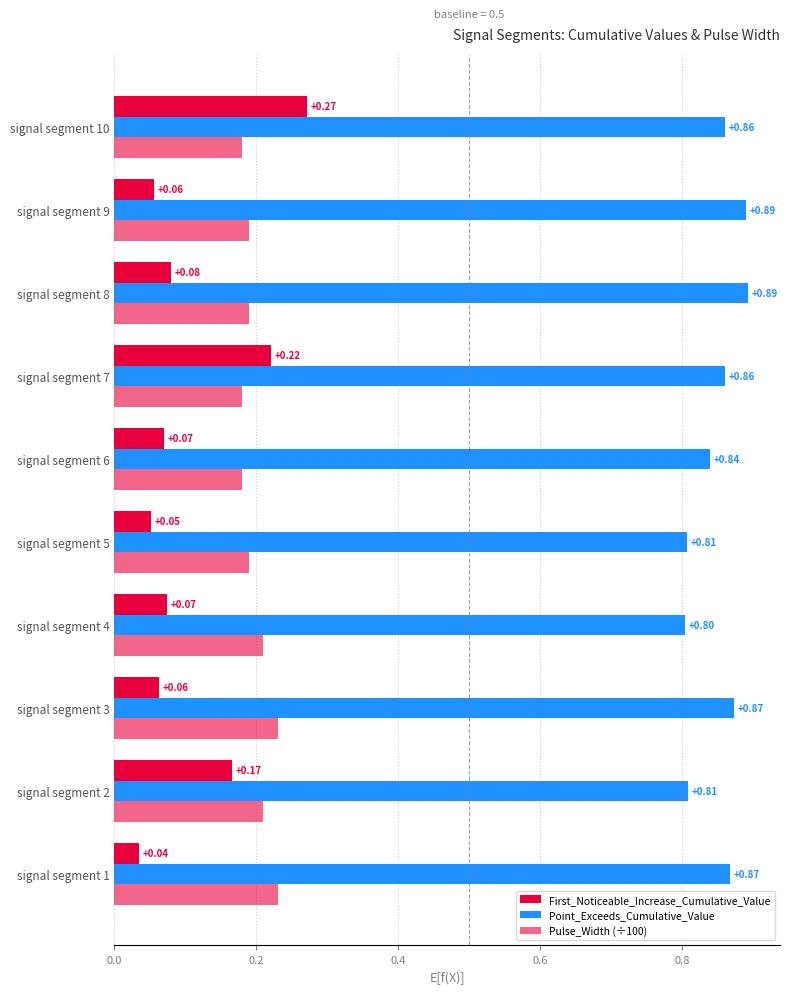

Count the number of data series in this chart.

3